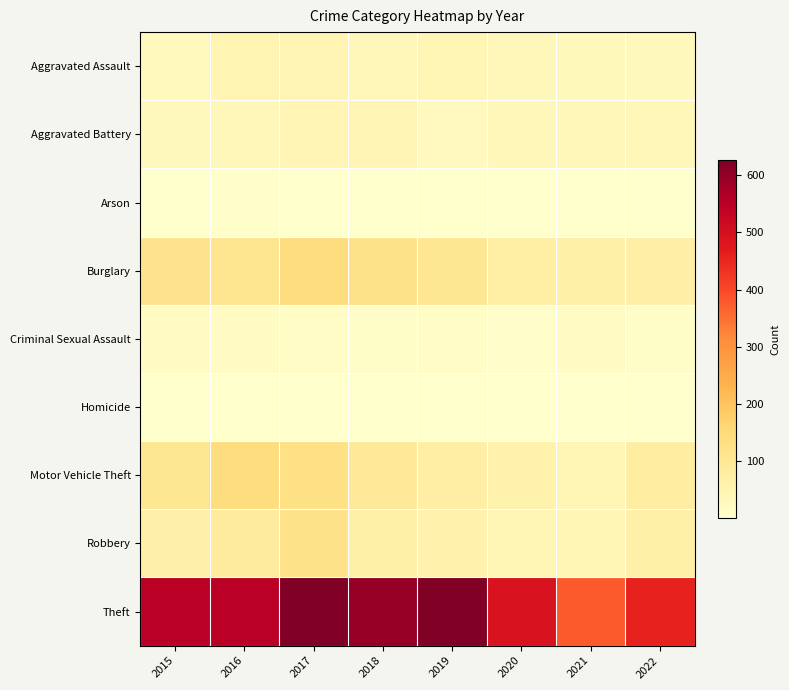

How many series are shown in this chart?

9